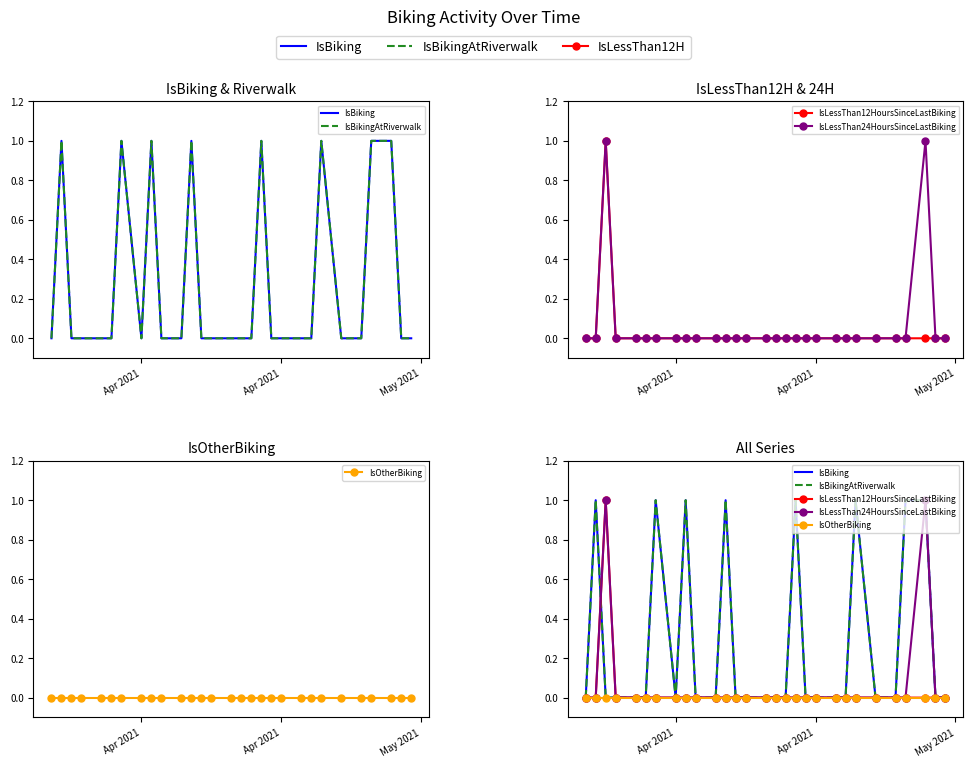

True or false: IsBikingAtRiverwalk and IsOtherBiking intersect in this chart.

False